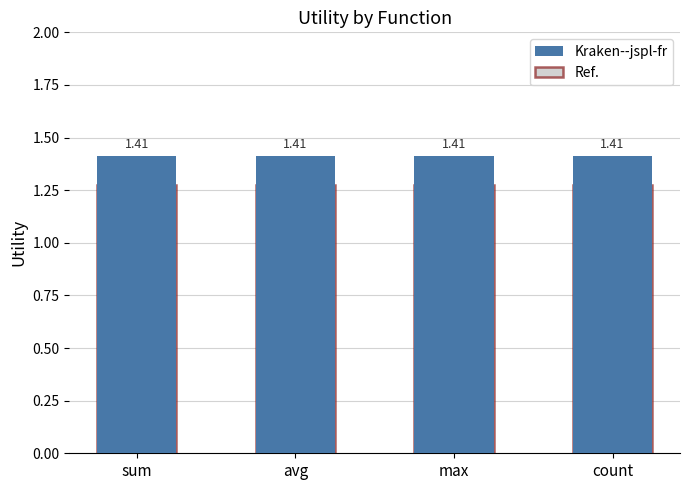

What is the value of the Kraken--jspl-fr bar at the 4th from the left?

1.4